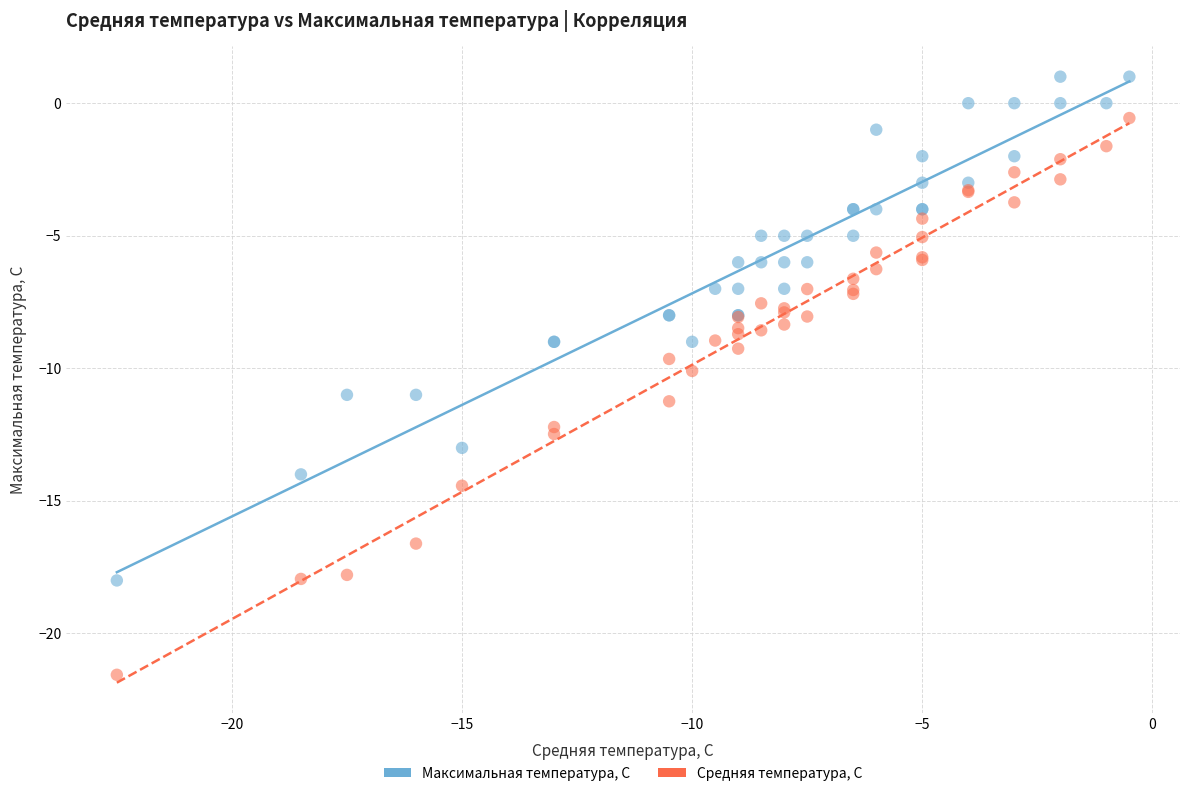

Which series reaches the minimum Y coordinate?

Средняя температура, С